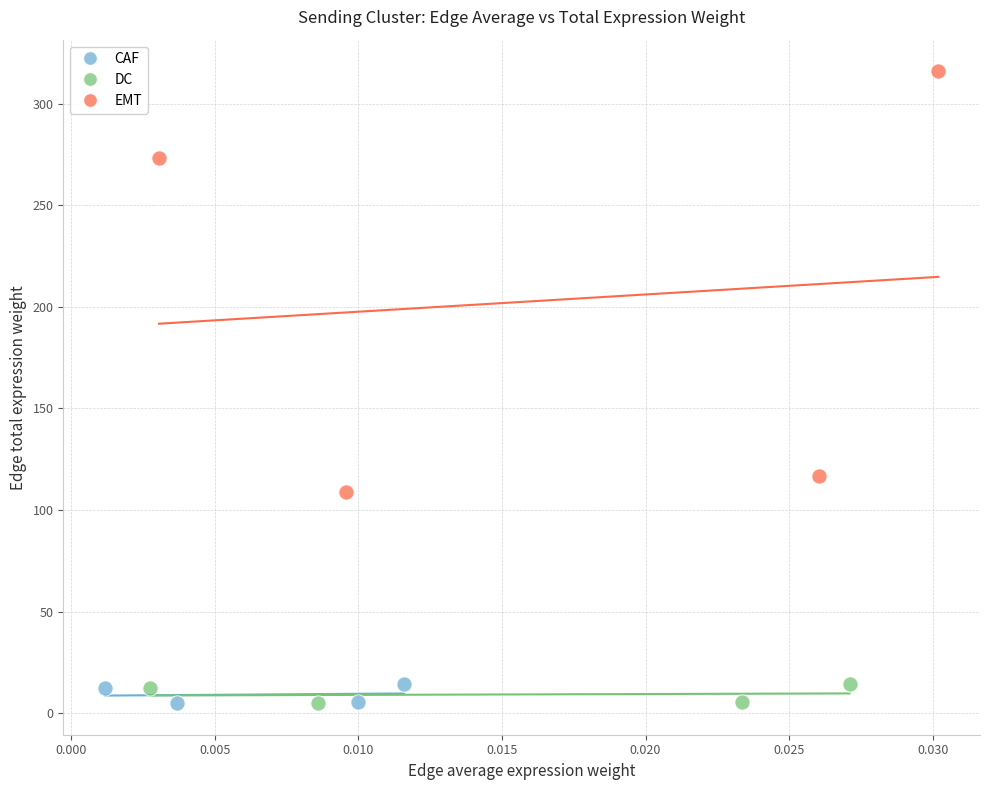

Which series has the largest Y range (max minus min)?

EMT